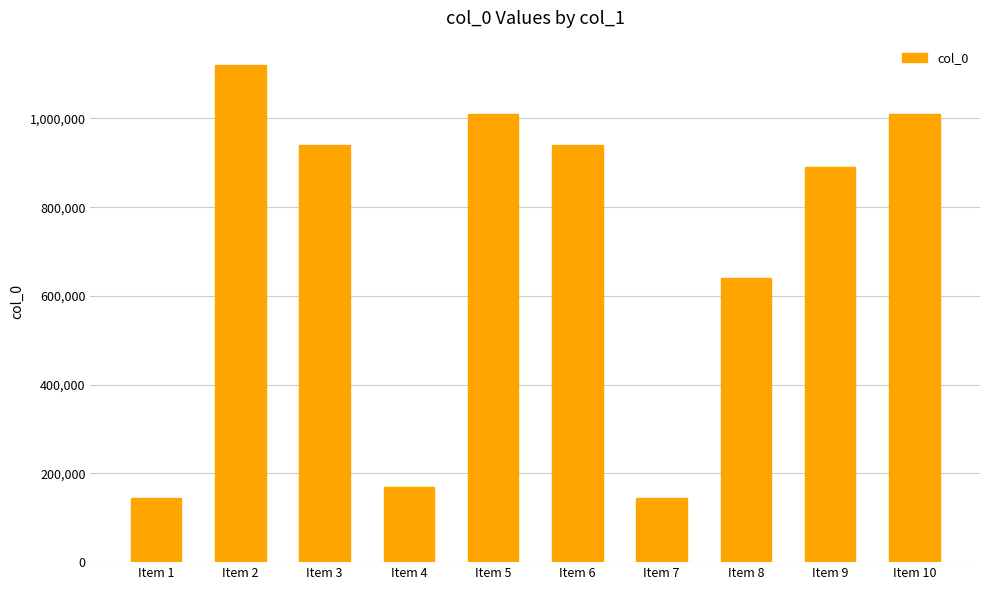

What is the sum of all values?

7011088